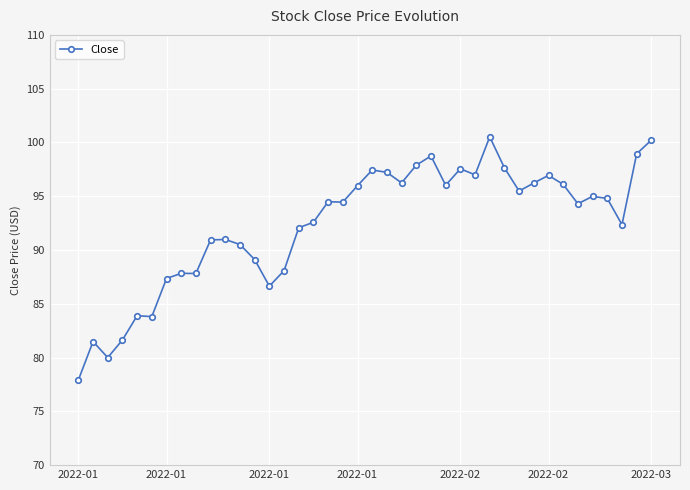

What is the minimum value shown in the chart?

77.9